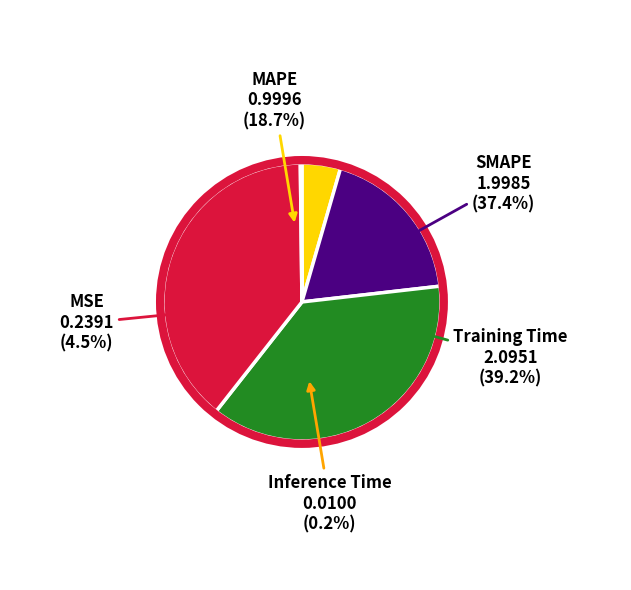

To the nearest percent, what is the average slice percentage?

20%